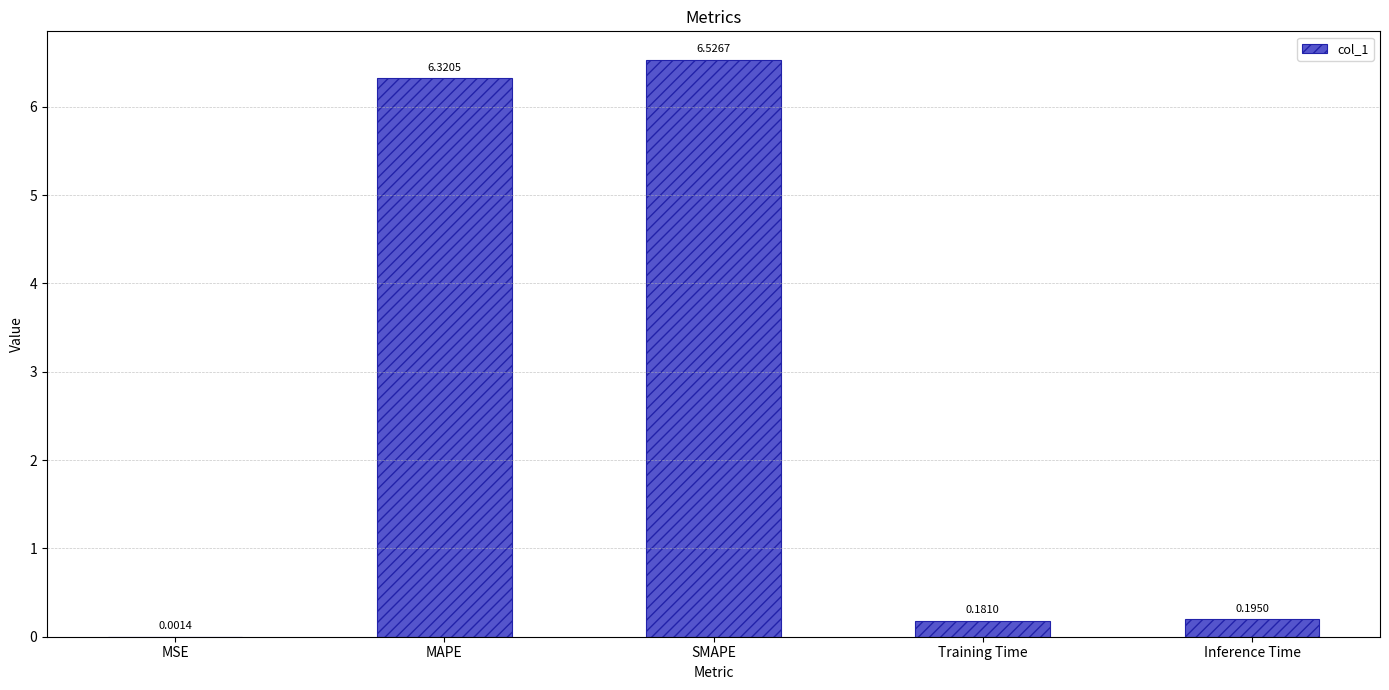

Which has a higher value, MSE or Training Time?

Training Time